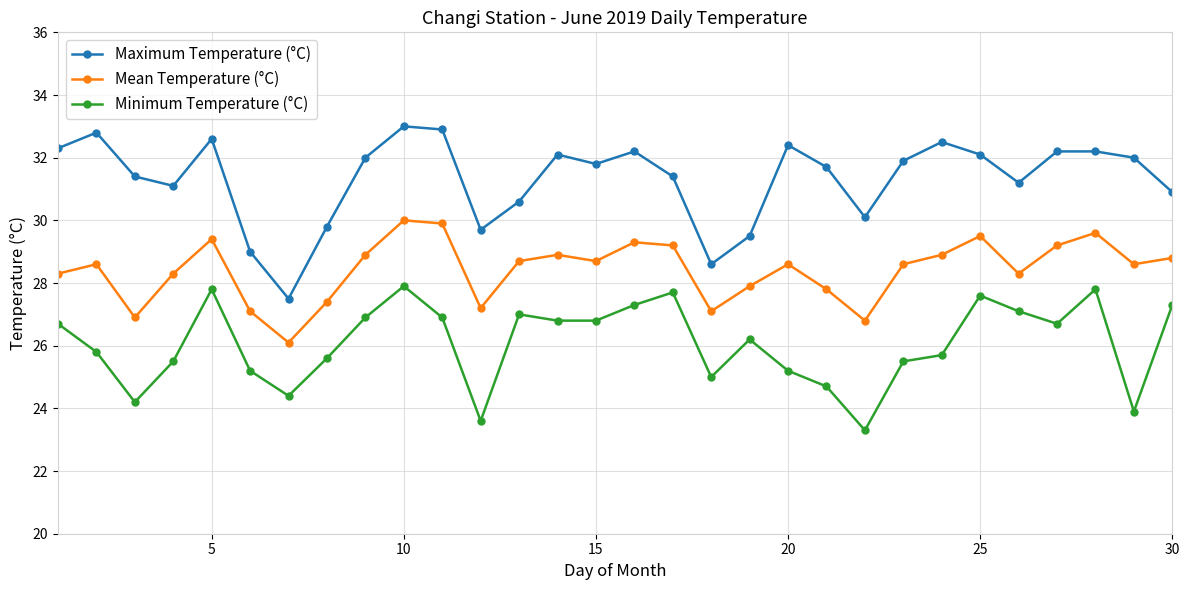

True or false: Minimum Temperature (°C) and Mean Temperature (°C) cross at least once.

False